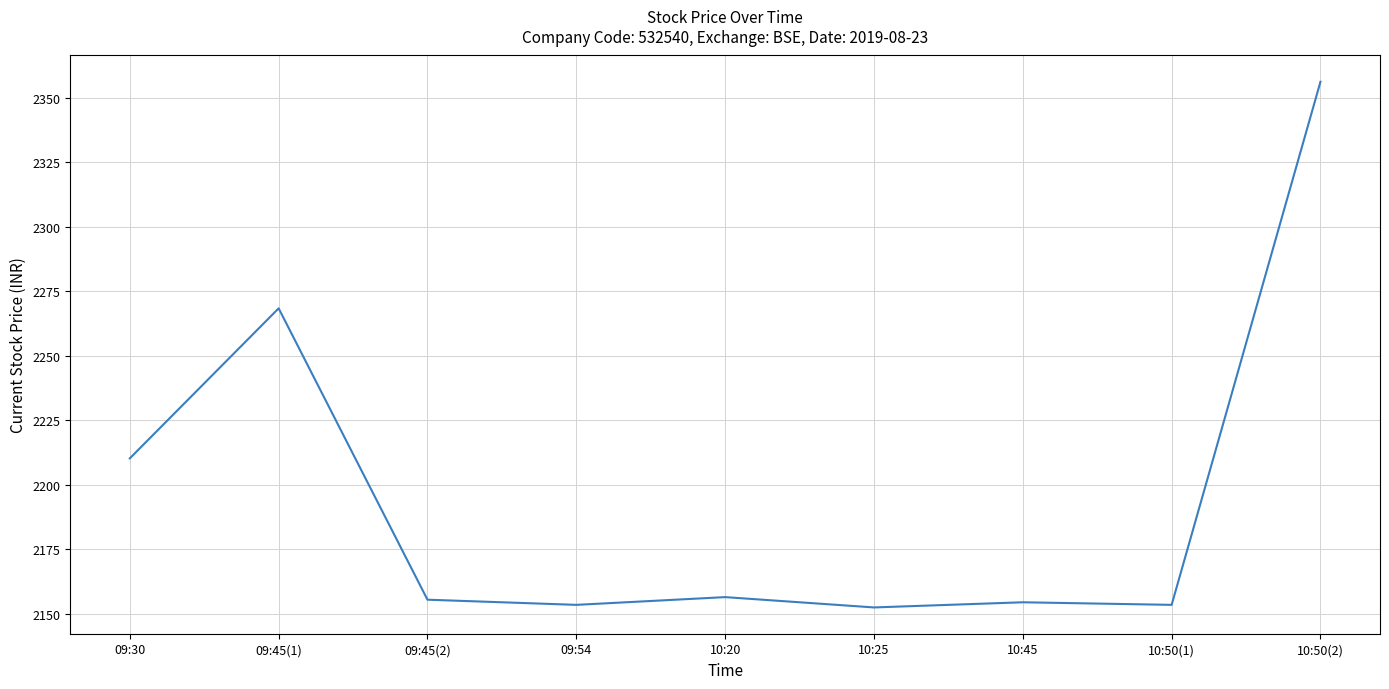

What is the greatest value displayed?

2356.2